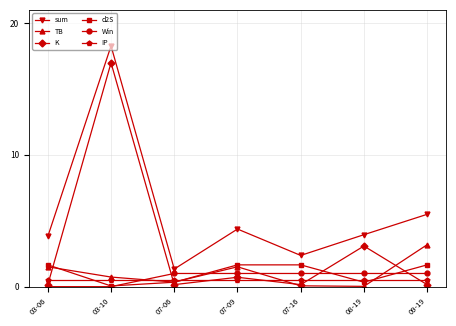

What is the spread (max minus min) of values at 07-09?

3.9